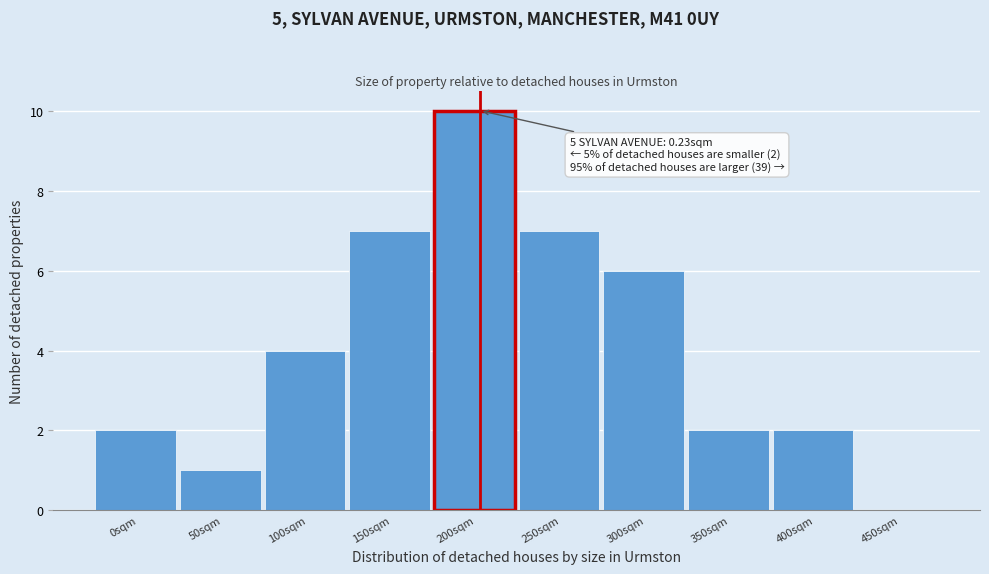

Reading left to right, what are all the values shown in this chart?

0sqm=2	50sqm=1	100sqm=4	150sqm=7	200sqm=10	250sqm=7	300sqm=6	350sqm=2	400sqm=2	450sqm=0